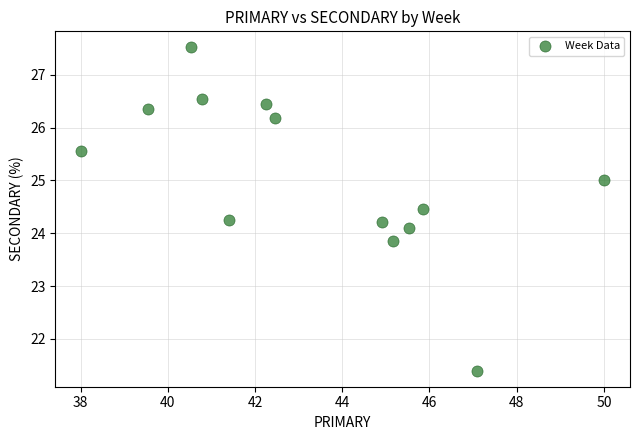

What is the range of Y values (max minus min)?

6.1